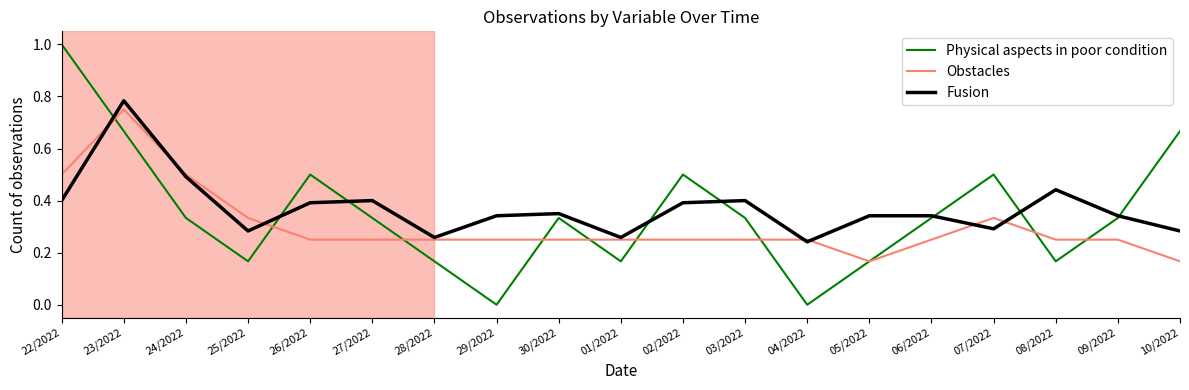

Which label corresponds to the largest value in the chart?

22/2022